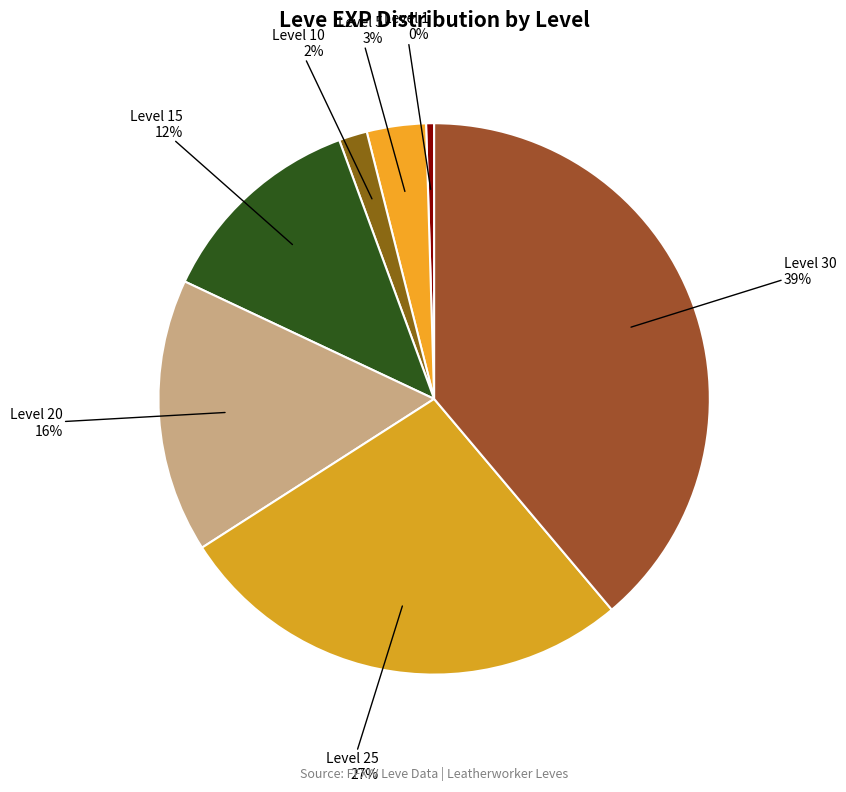

How many segments does this pie chart have?

7